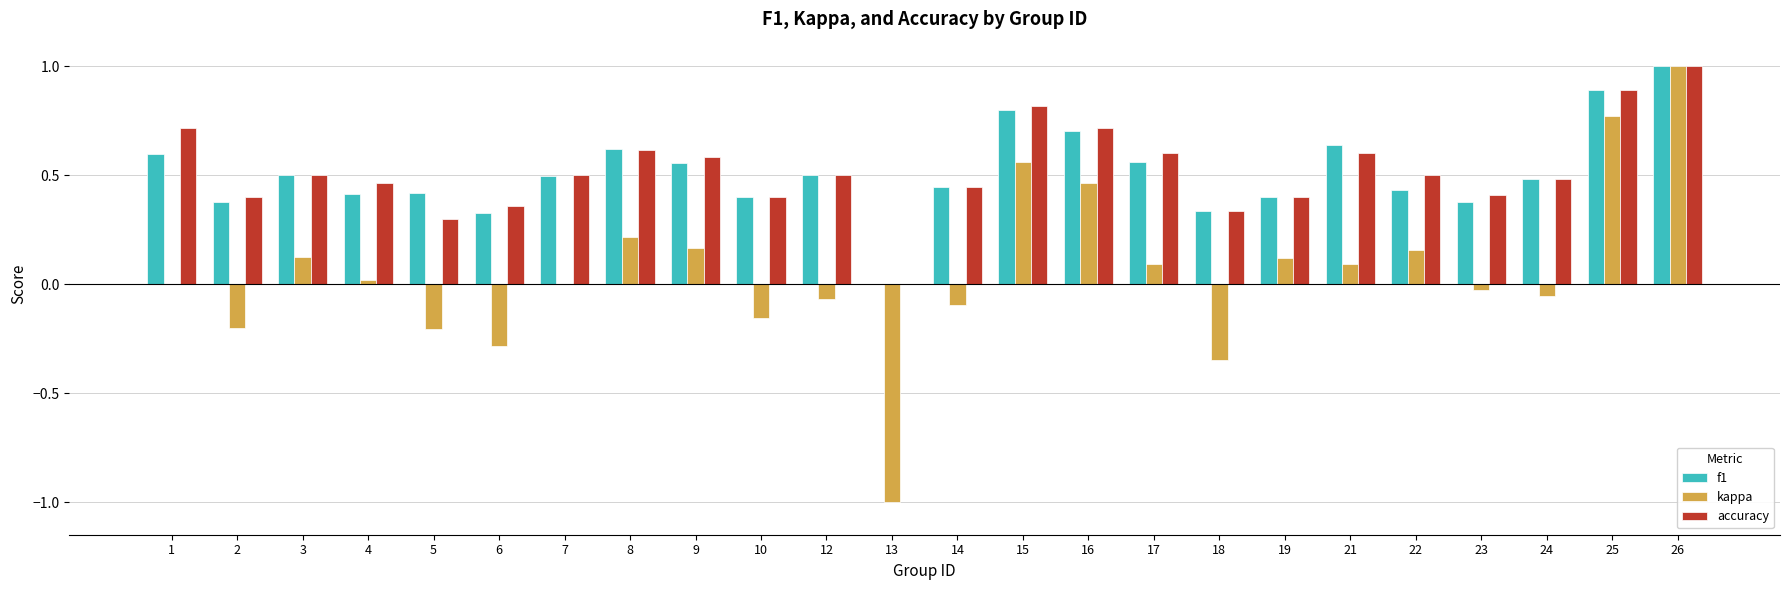

Which category has the highest value across all series?

26